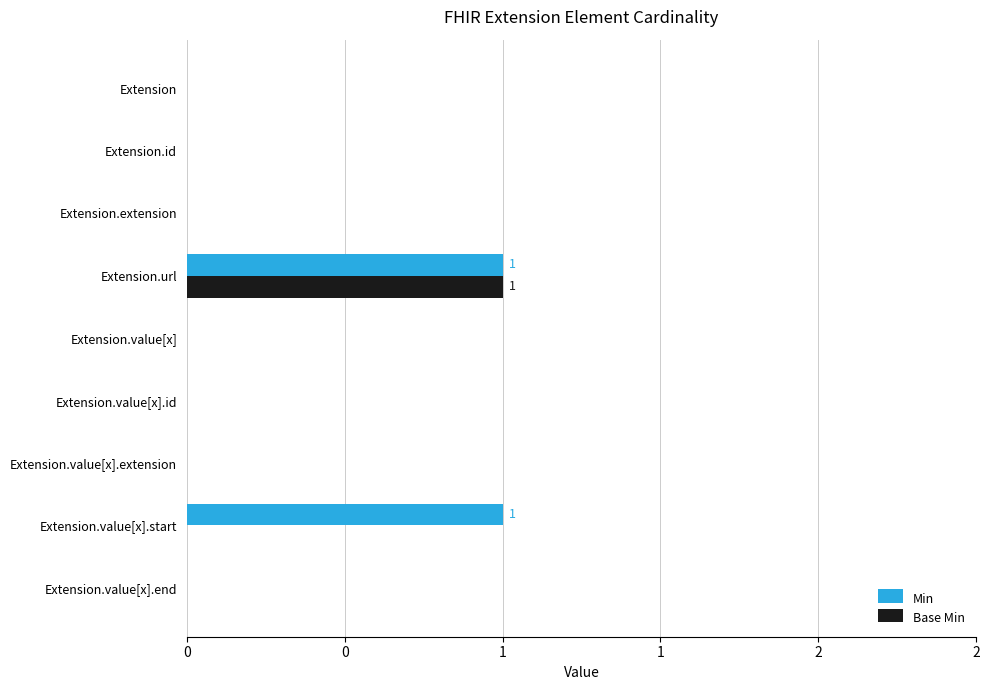

What are all the series names shown in the legend?

Min, Base Min